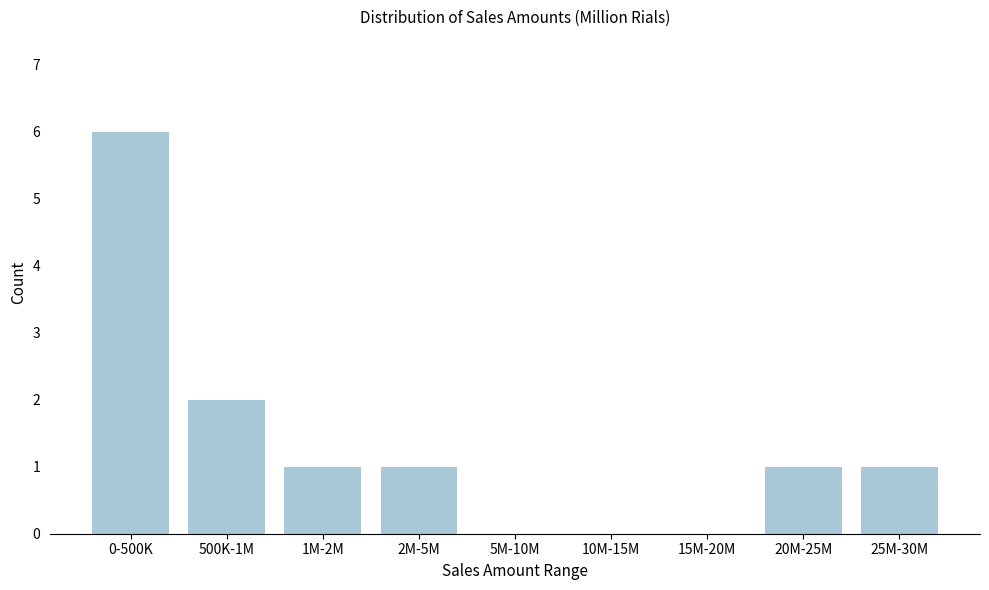

Reading left to right, list all the values displayed in this chart.

0-500K=6	500K-1M=2	1M-2M=1	2M-5M=1	5M-10M=0	10M-15M=0	15M-20M=0	20M-25M=1	25M-30M=1